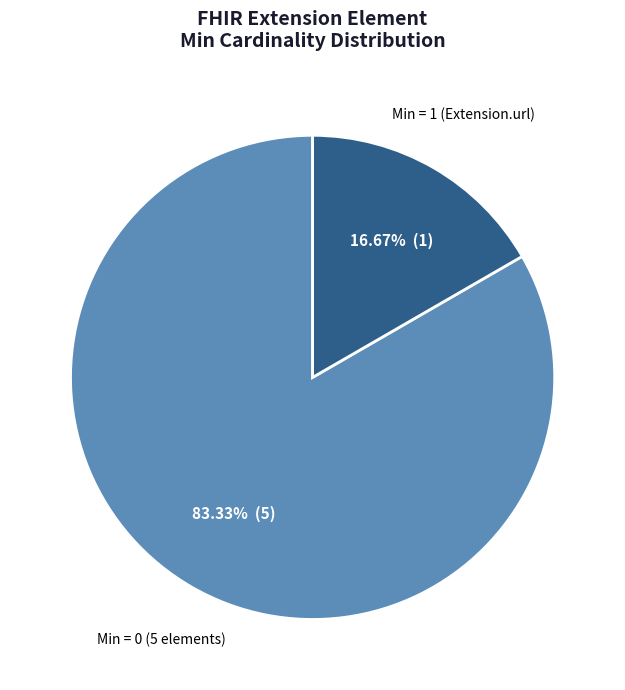

How many segments does this pie chart have?

2